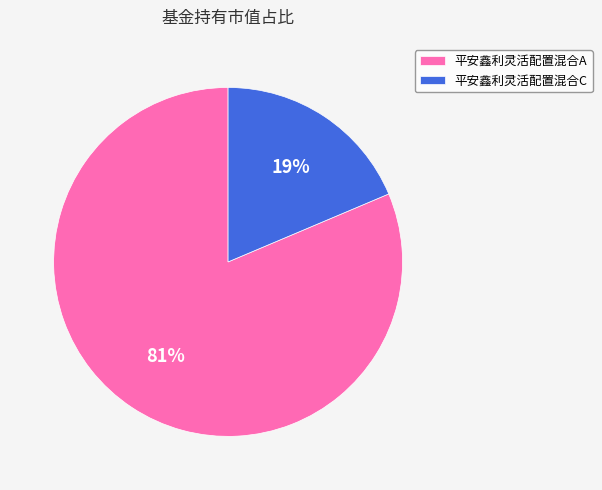

Do 平安鑫利灵活配置混合A and 平安鑫利灵活配置混合C together represent more than half of the pie?

Yes